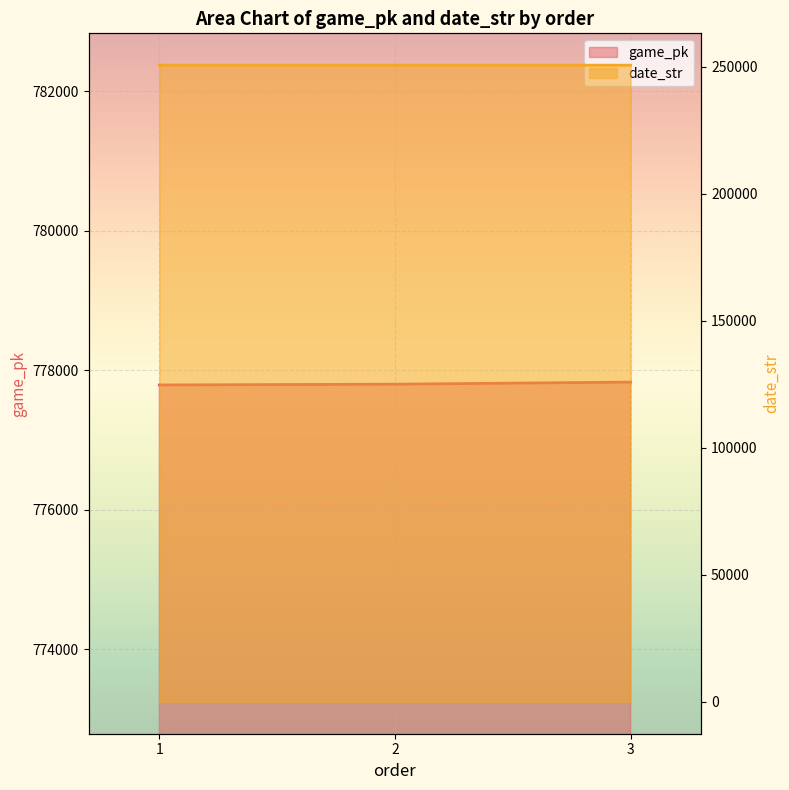

Which series changed the most between 2 and 3?

game_pk